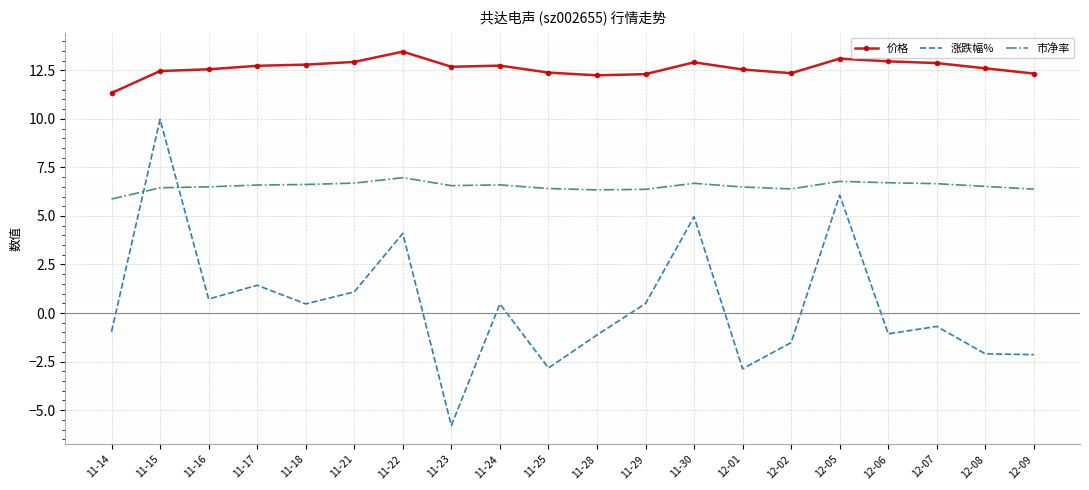

List the series in order of their peak value, highest first.

价格, 涨跌幅%, 市净率